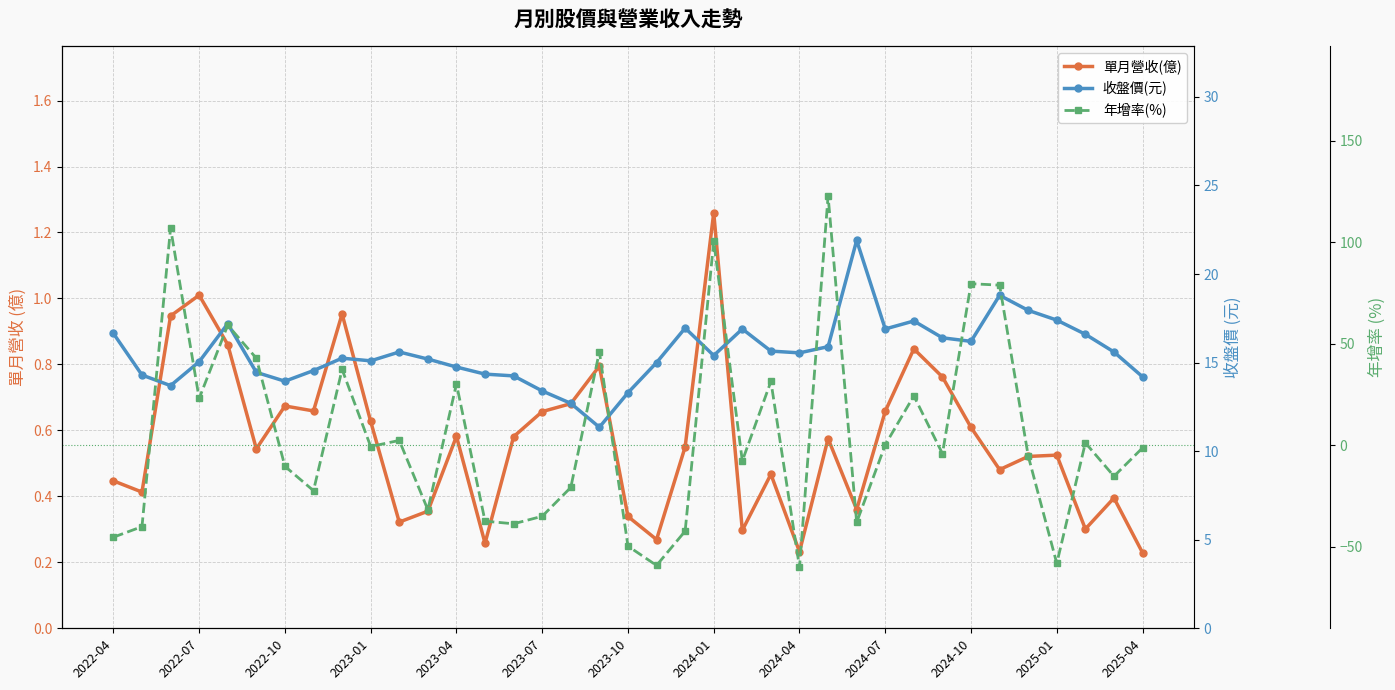

The 單月營收(億) series shows 1.1 at 28. True or false?

False